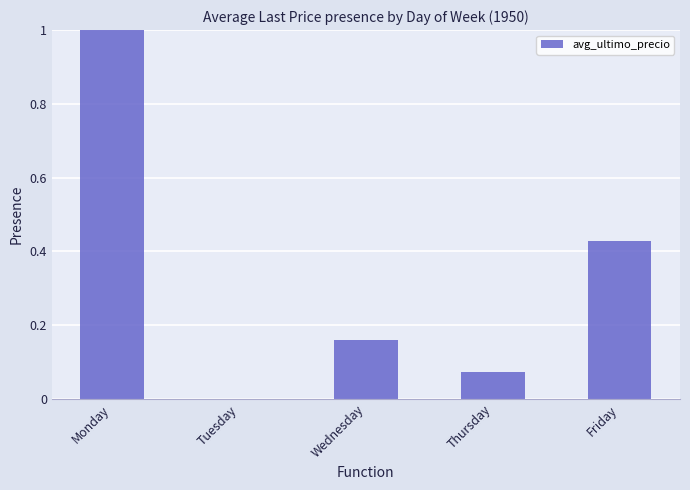

Which has a higher value, Wednesday or Friday?

Friday